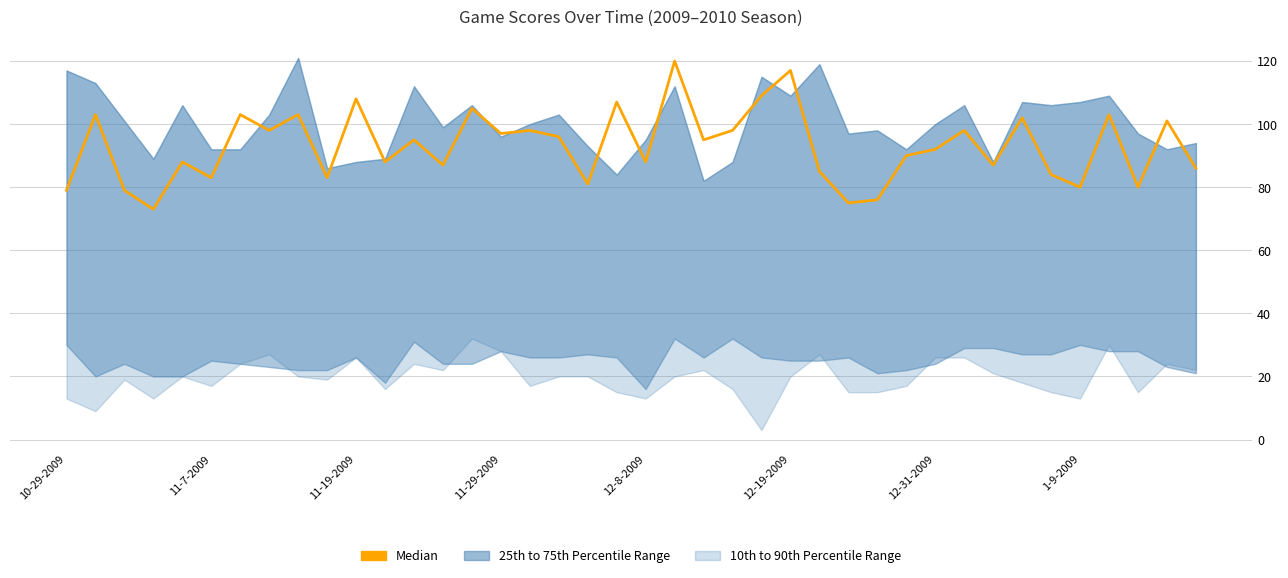

How many categories are shown in the chart?

40